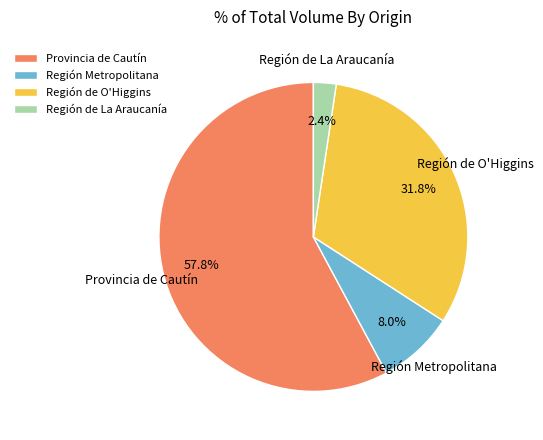

Is Región Metropolitana the majority of the pie?

No